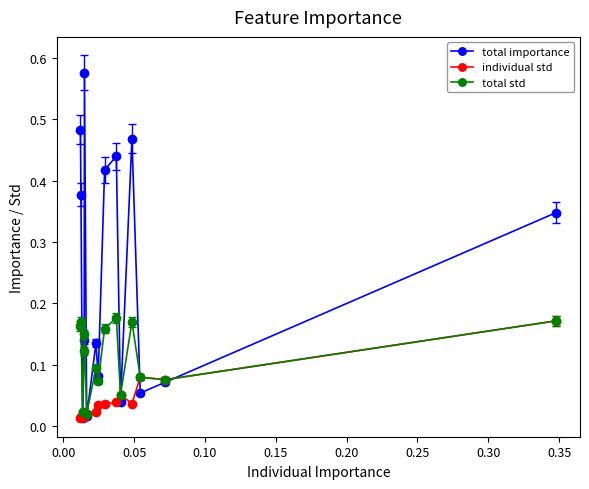

Which series has the widest spread of values?

total importance